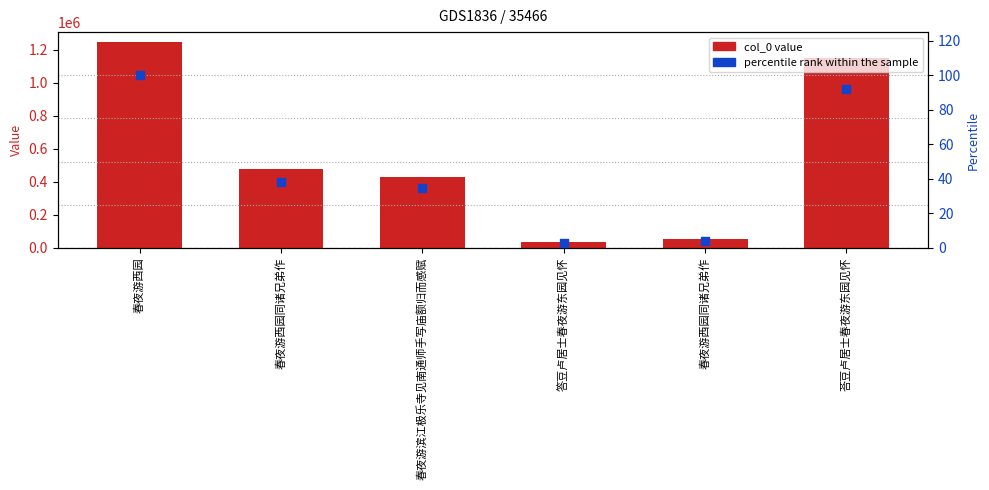

At how many categories does at least one series exceed 403722?

4